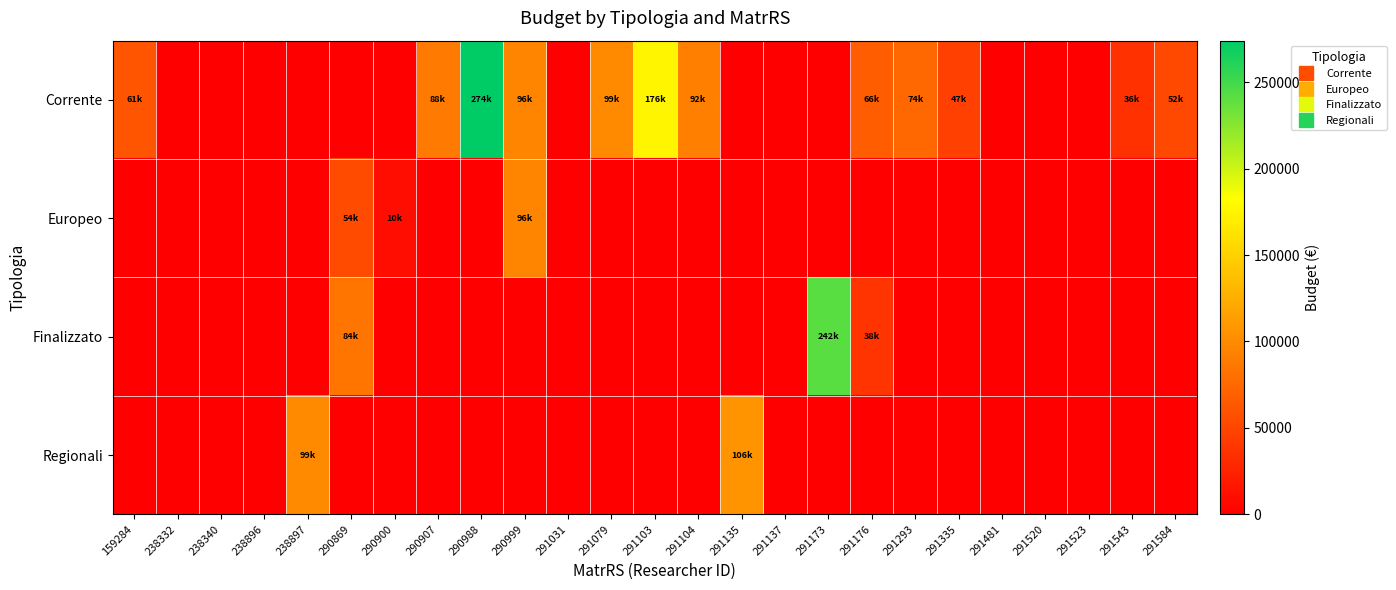

Reading left to right, what are all the values shown in this chart?

Corrente: 159284=61315.9	238332=0.0	238340=0.0	238896=0.0	238897=0.0	290869=0.0	290900=0.0	290907=88044.5	290988=274166.0	290999=95749.0	291031=0.0	291079=99468.0	291103=176402.1	291104=91919.5	291135=0.0	291137=0.0	291173=0.0	291176=66400.2	291293=74500.0	291335=47000.0	291481=0.0	291520=0.0	291523=0.0	291543=36000.0	291584=52331.0
Europeo: 159284=0.0	238332=0.0	238340=0.0	238896=0.0	238897=0.0	290869=54500.0	290900=10200.0	290907=0.0	290988=0.0	290999=96000.0	291031=0.0	291079=0.0	291103=0.0	291104=0.0	291135=0.0	291137=0.0	291173=0.0	291176=0.0	291293=0.0	291335=0.0	291481=0.0	291520=0.0	291523=0.0	291543=0.0	291584=0.0
Finalizzato: 159284=0.0	238332=0.0	238340=0.0	238896=0.0	238897=0.0	290869=84000.0	290900=0.0	290907=0.0	290988=0.0	290999=0.0	291031=0.0	291079=0.0	291103=0.0	291104=0.0	291135=0.0	291137=0.0	291173=242000.0	291176=38000.0	291293=0.0	291335=0.0	291481=0.0	291520=0.0	291523=0.0	291543=0.0	291584=0.0
Regionali: 159284=0.0	238332=0.0	238340=0.0	238896=0.0	238897=99045.6	290869=0.0	290900=0.0	290907=0.0	290988=0.0	290999=0.0	291031=0.0	291079=0.0	291103=0.0	291104=0.0	291135=105800.0	291137=0.0	291173=0.0	291176=0.0	291293=0.0	291335=0.0	291481=0.0	291520=0.0	291523=0.0	291543=0.0	291584=0.0